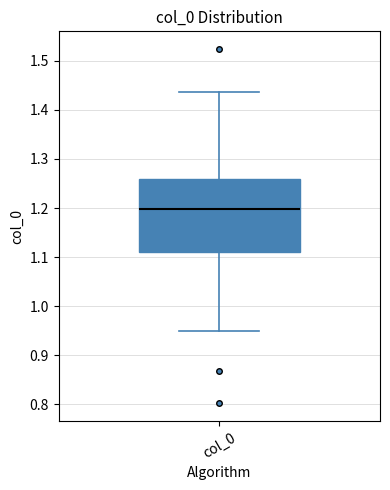

Where is the lower edge of the box for col_0 on the y-axis? The values are not printed on the chart, so give them approximately, as read against the axis.

1.11